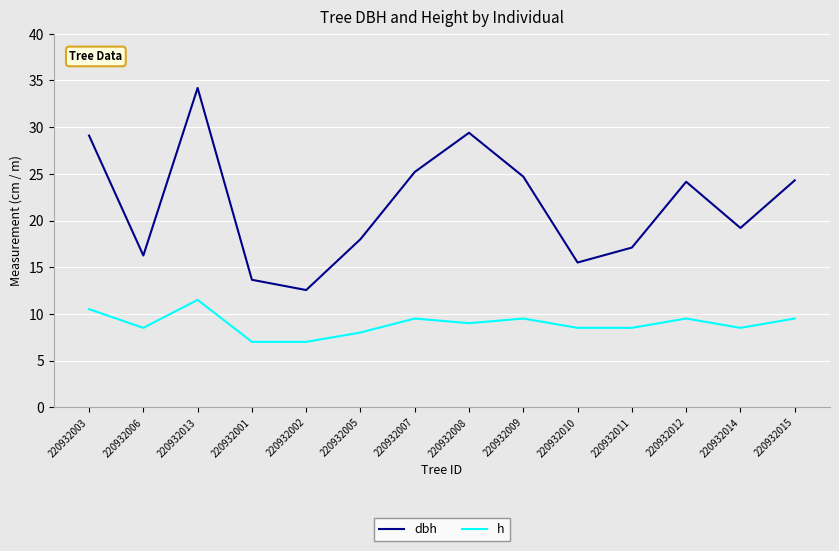

Between 220932013 and 220932005, which series saw the biggest shift?

dbh